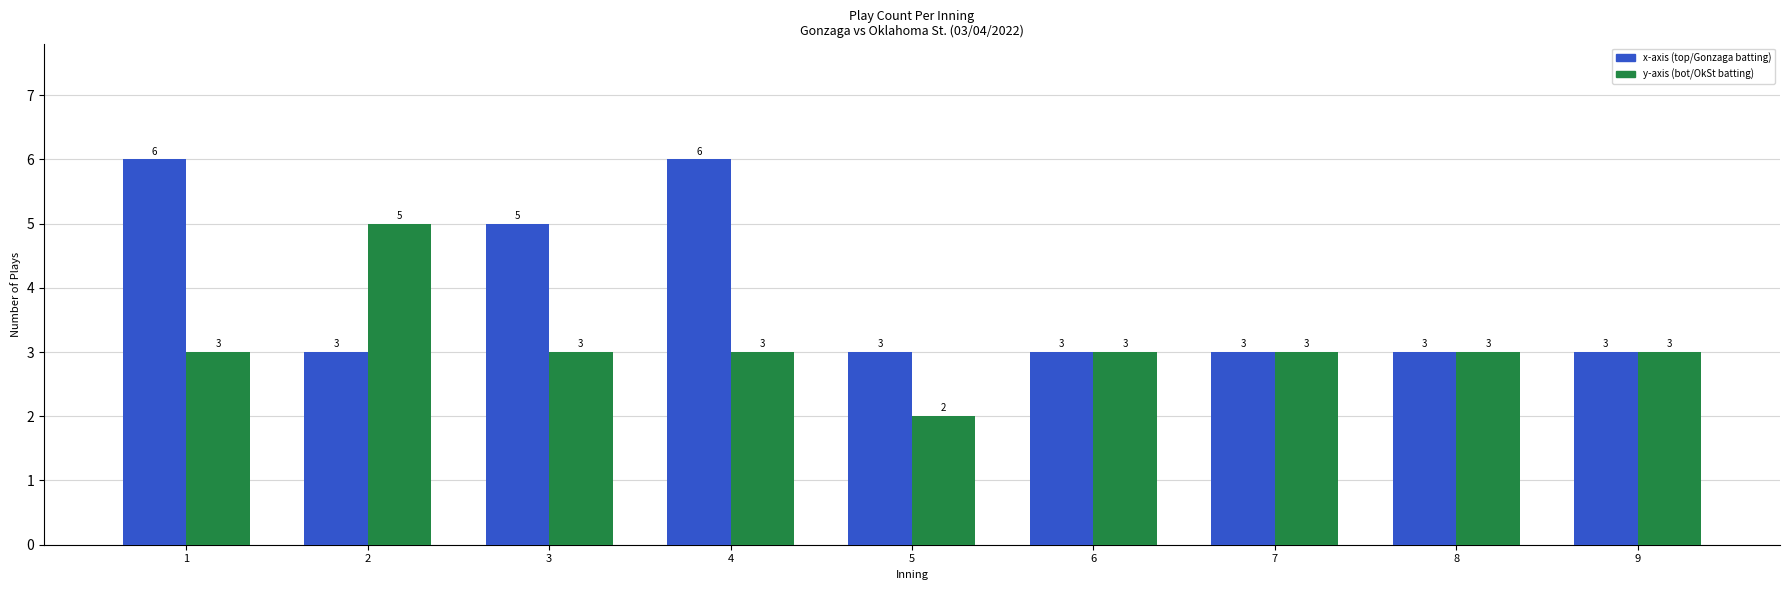

What is the total value across all series at 1?

9